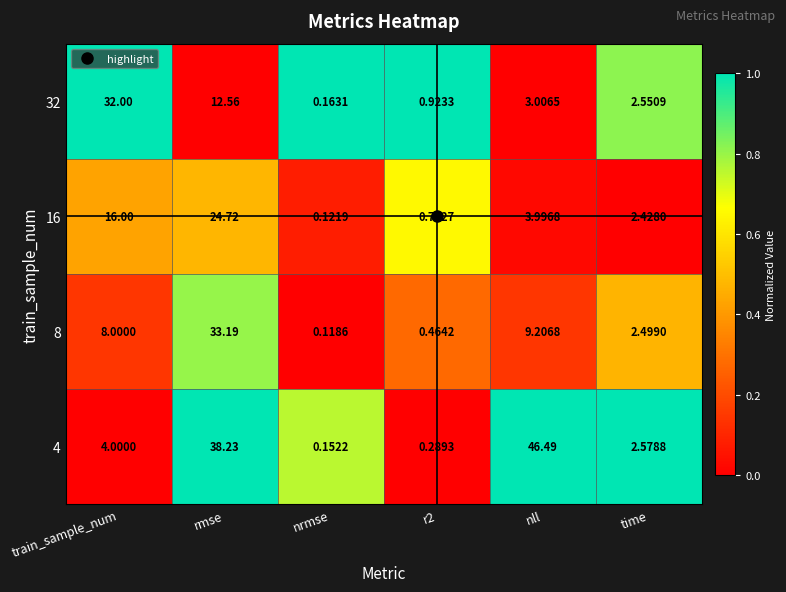

Count the number of categories in the chart.

6